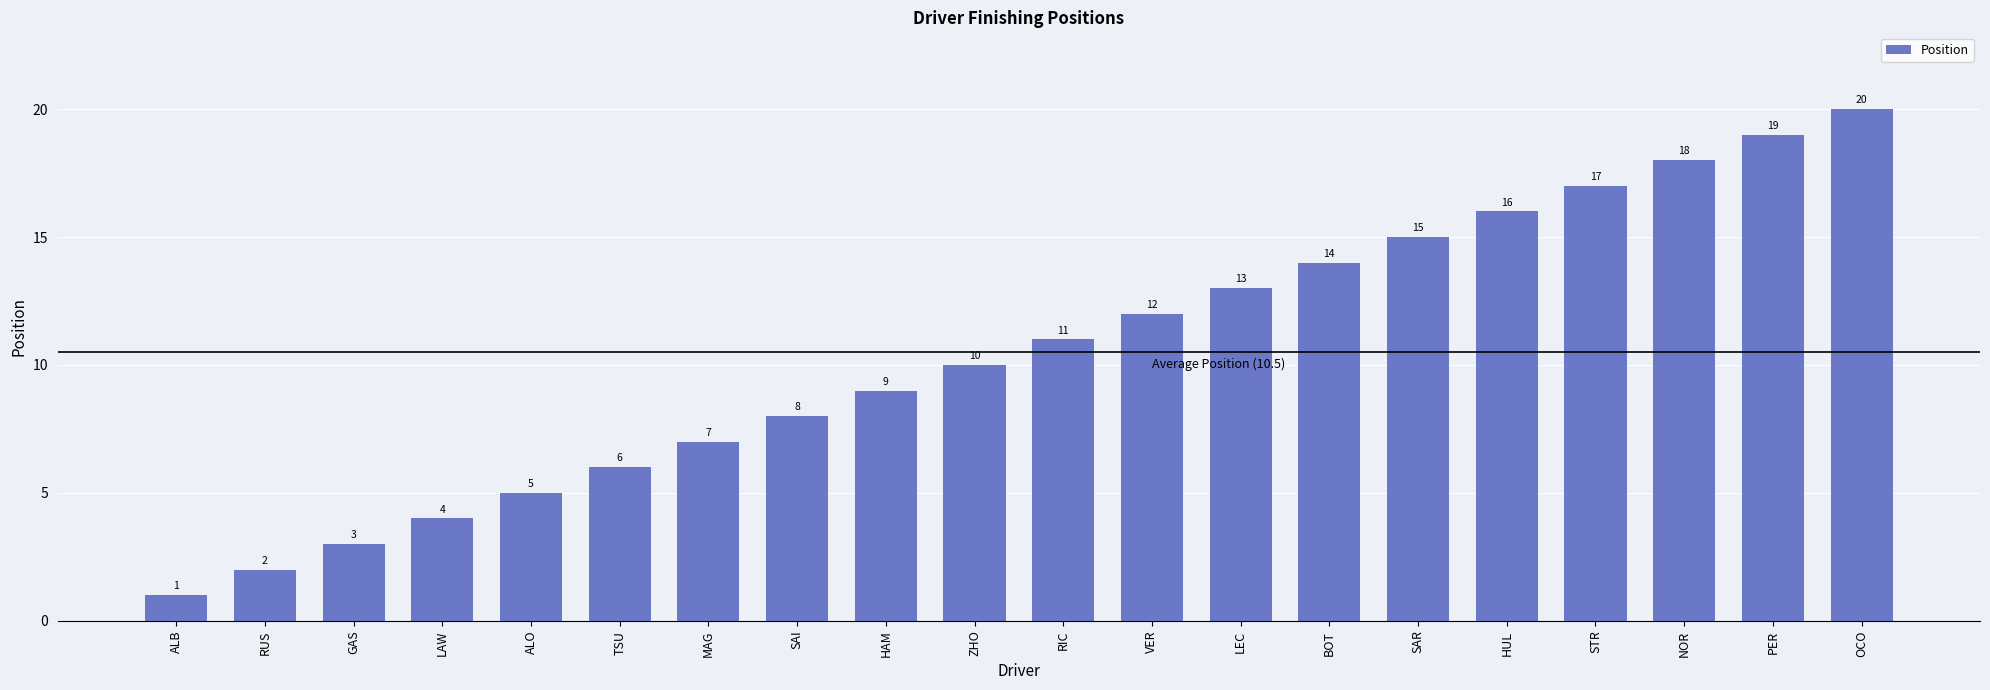

Count the number of categories in the chart.

20